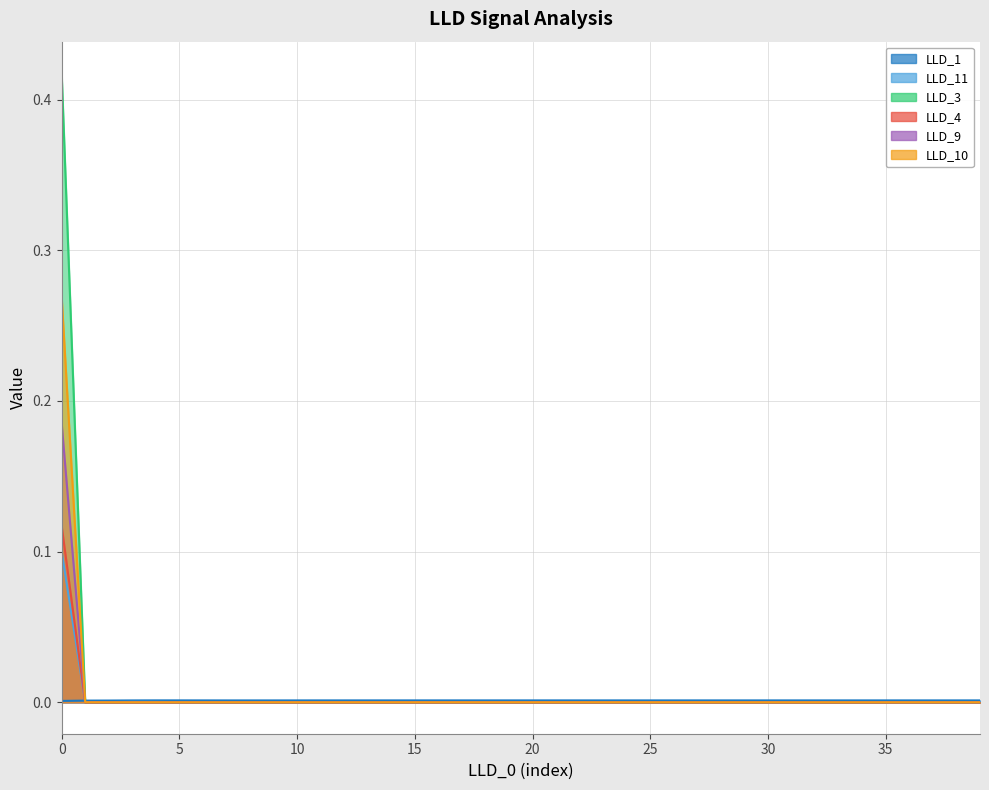

What is the label of the 16th point from the left?

15